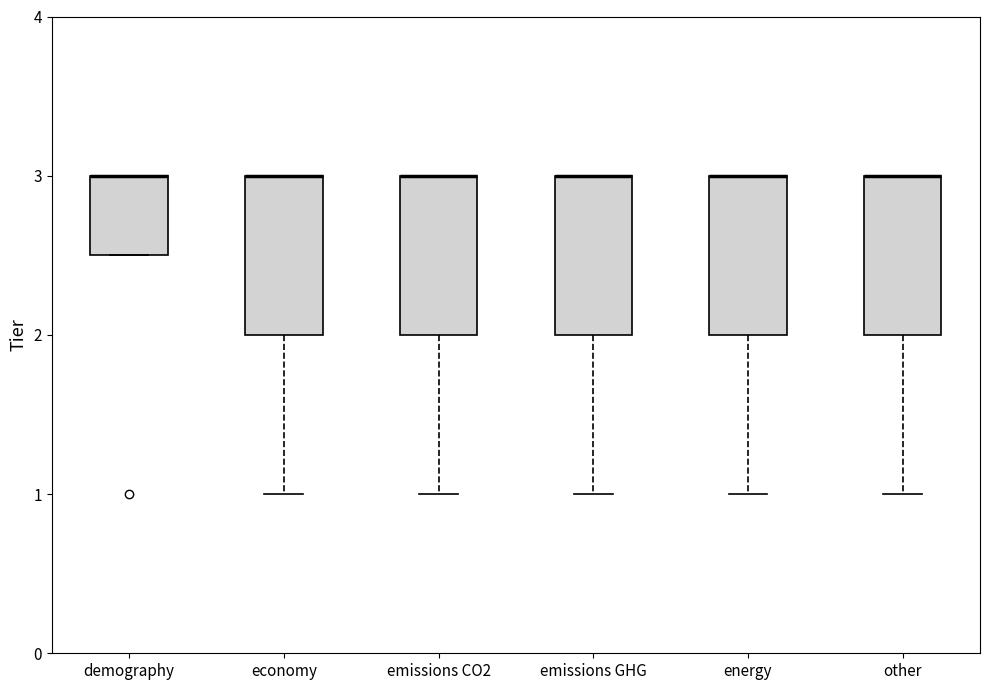

Reading left to right, transcribe this box plot: for each box, give where its median line is, the range the box spans, and where its two whiskers end, as read against the y-axis. The values are not printed on the chart, so give them approximately, as read against the axis.

demography: median 3.0 (drawn on the box's upper edge), box 2.5 to 3.0, whiskers 2.5 to 3.0
economy: median 3.0 (drawn on the box's upper edge), box 2.0 to 3.0, whiskers 1.0 to 3.0
emissions CO2: median 3.0 (drawn on the box's upper edge), box 2.0 to 3.0, whiskers 1.0 to 3.0
emissions GHG: median 3.0 (drawn on the box's upper edge), box 2.0 to 3.0, whiskers 1.0 to 3.0
energy: median 3.0 (drawn on the box's upper edge), box 2.0 to 3.0, whiskers 1.0 to 3.0
other: median 3.0 (drawn on the box's upper edge), box 2.0 to 3.0, whiskers 1.0 to 3.0